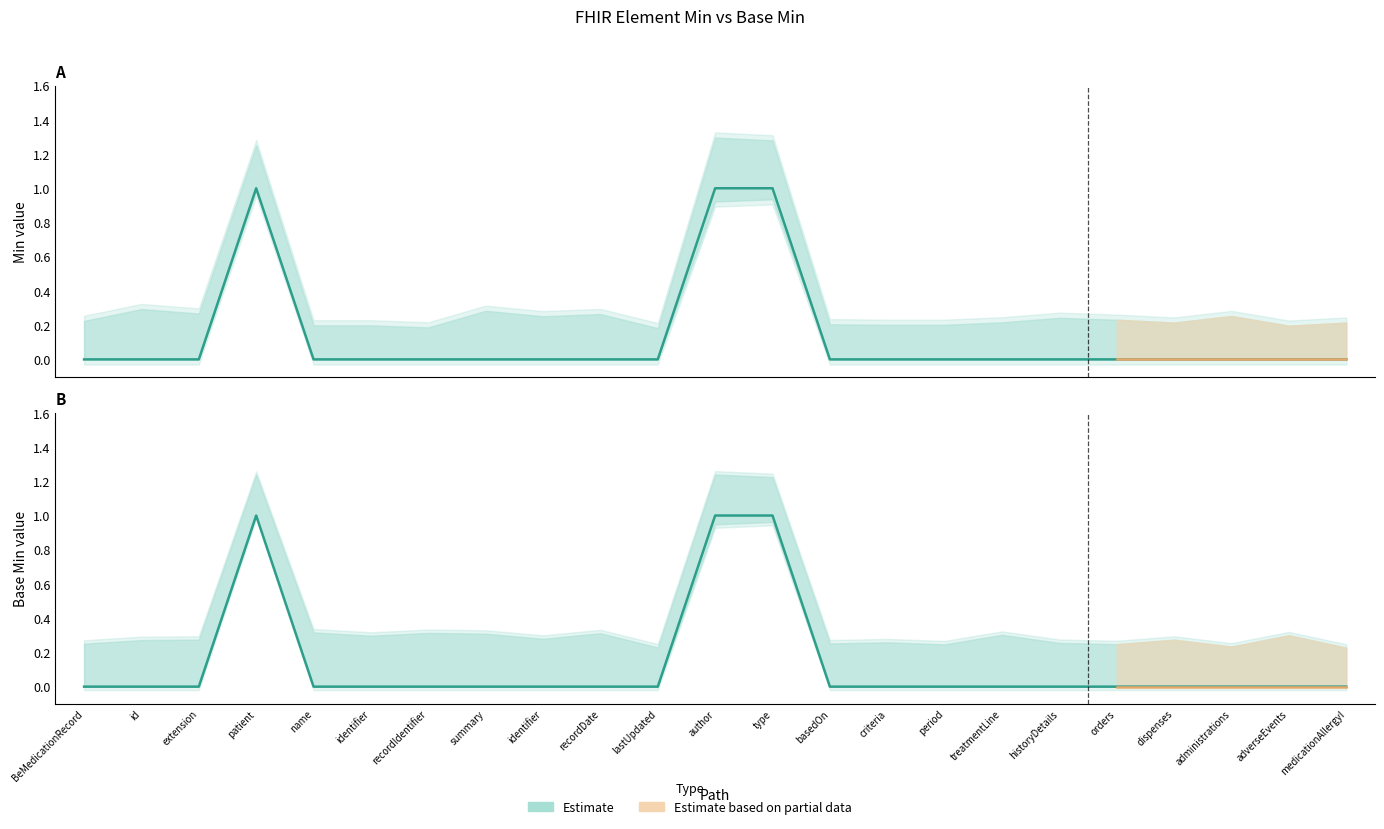

Which series has the widest spread of values?

Min